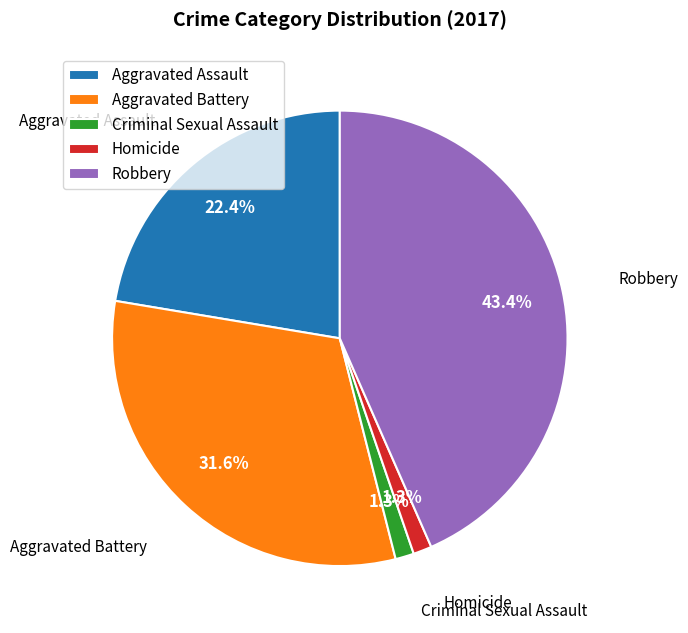

Is it true that Robbery is 34% of the pie?

False